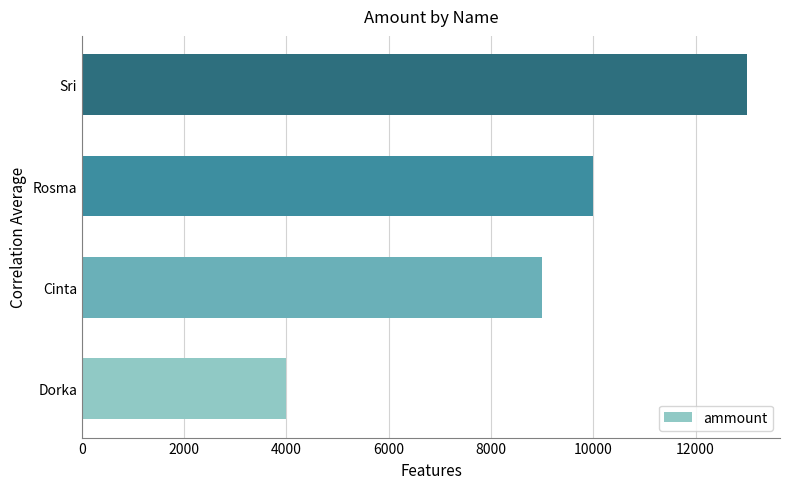

Reading bottom to top, transcribe all the data shown in this chart.

Dorka=4000	Cinta=9000	Rosma=10000	Sri=13000